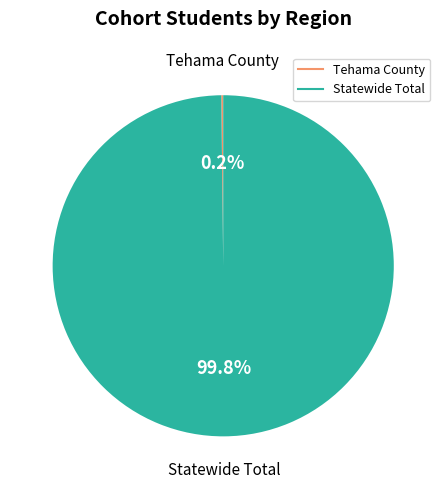

Which slice is the largest?

Statewide Total